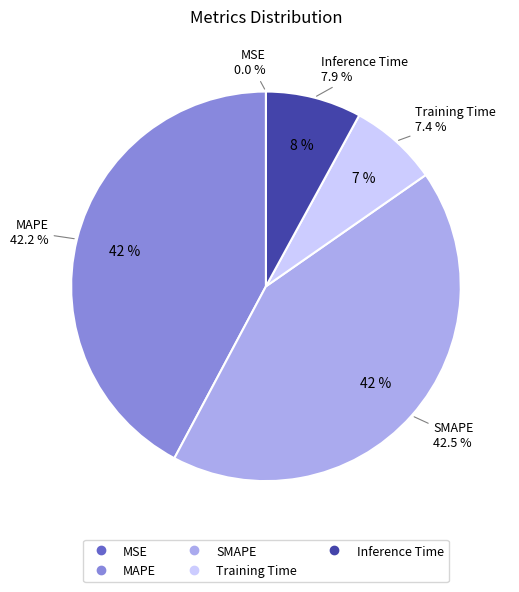

Is it true that MAPE is 42% of the pie?

True